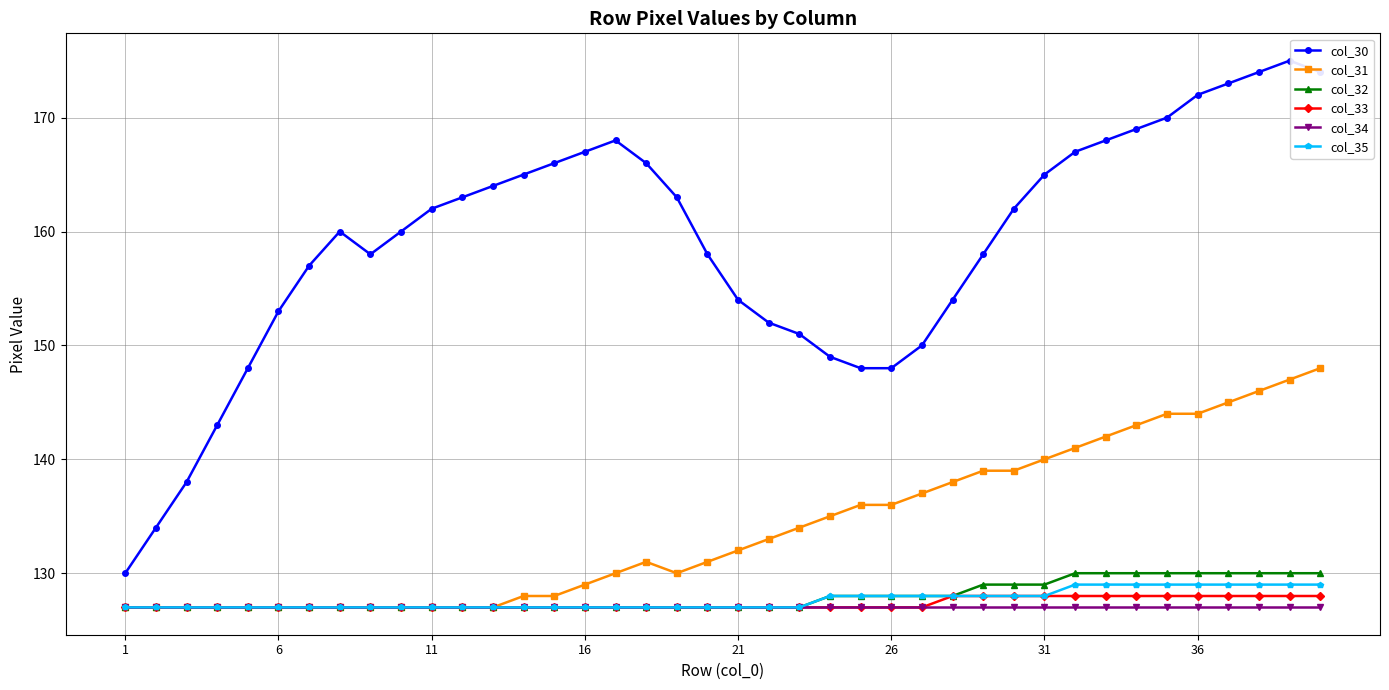

What is the smallest value displayed?

127